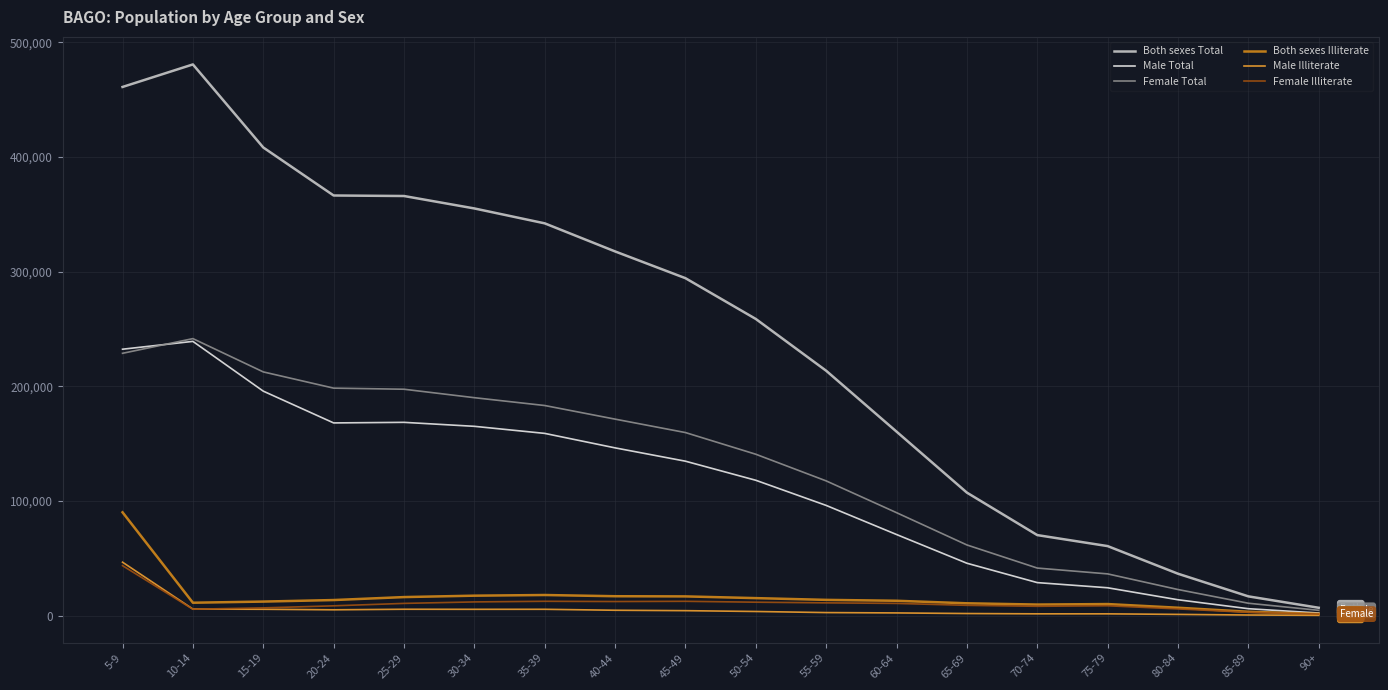

The value of Male Total at 60-64 is 70671. True or false?

True